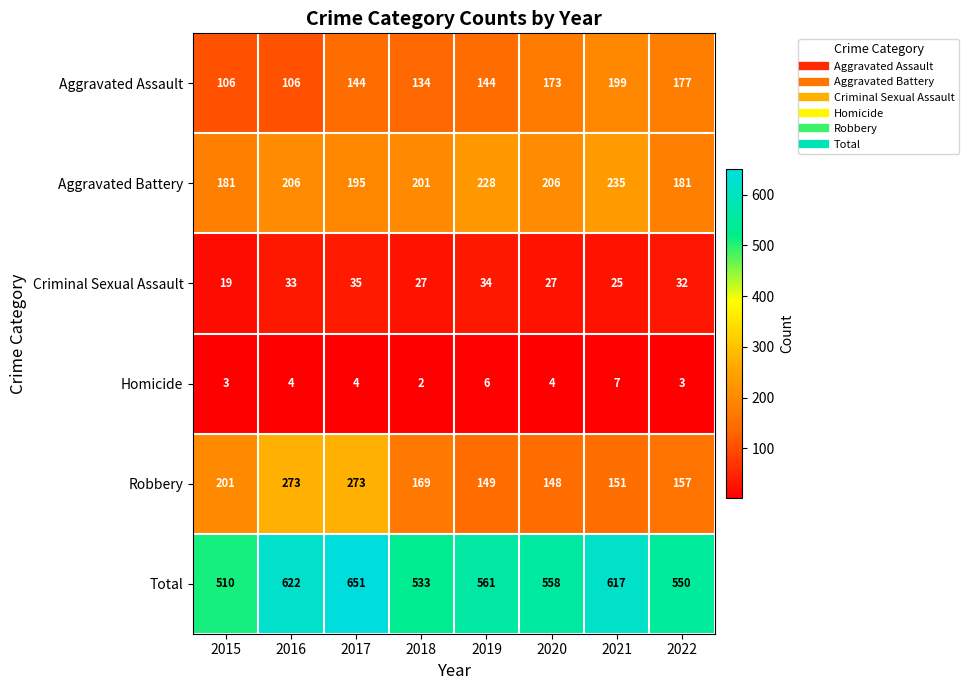

The Homicide series shows 4 at 2019. True or false?

False